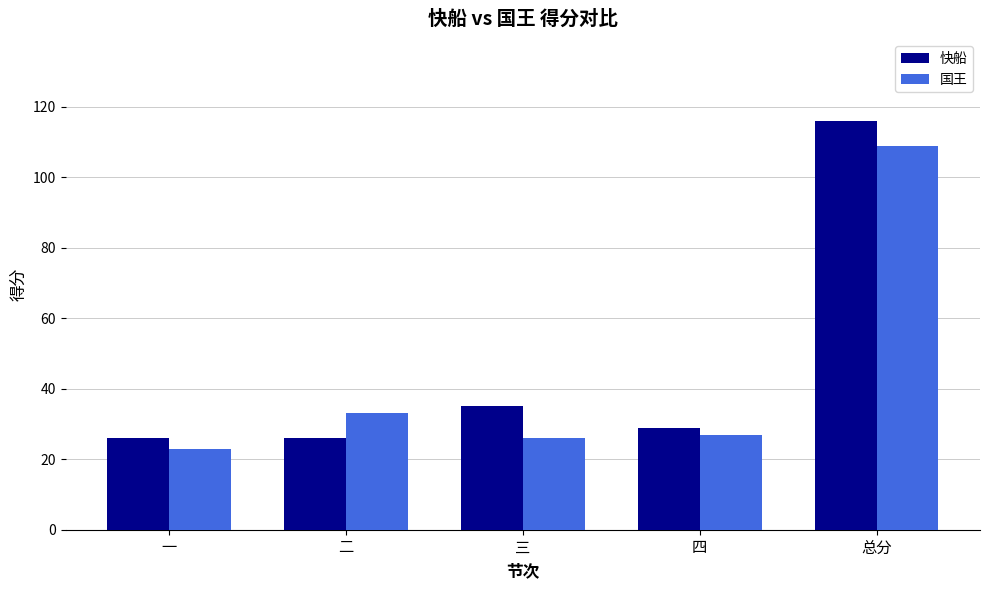

How many values in the 快船 series are below 29?

2